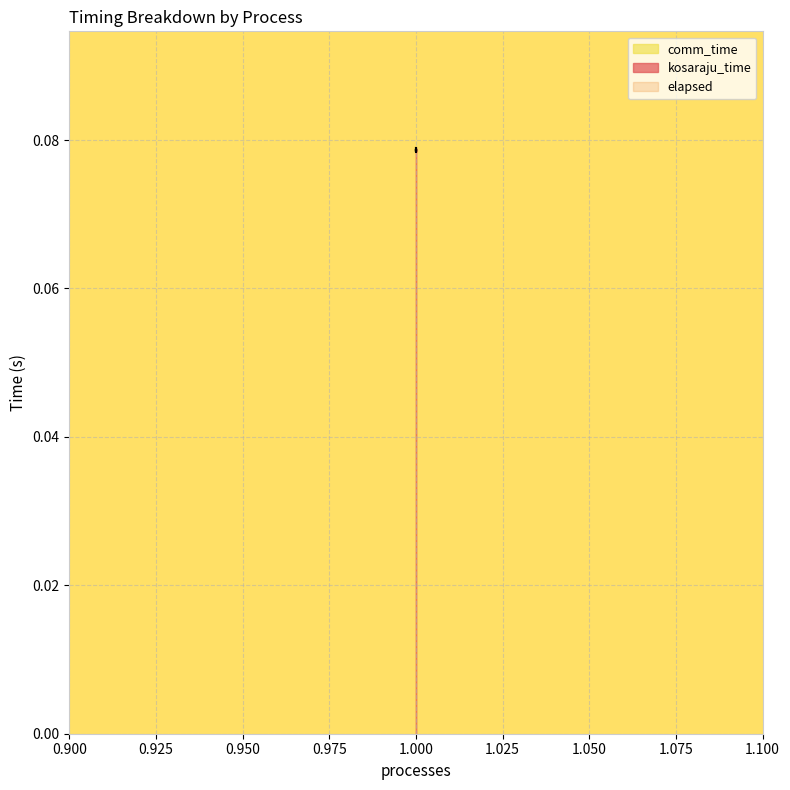

Does the chart display data point markers on the line(s)?

No